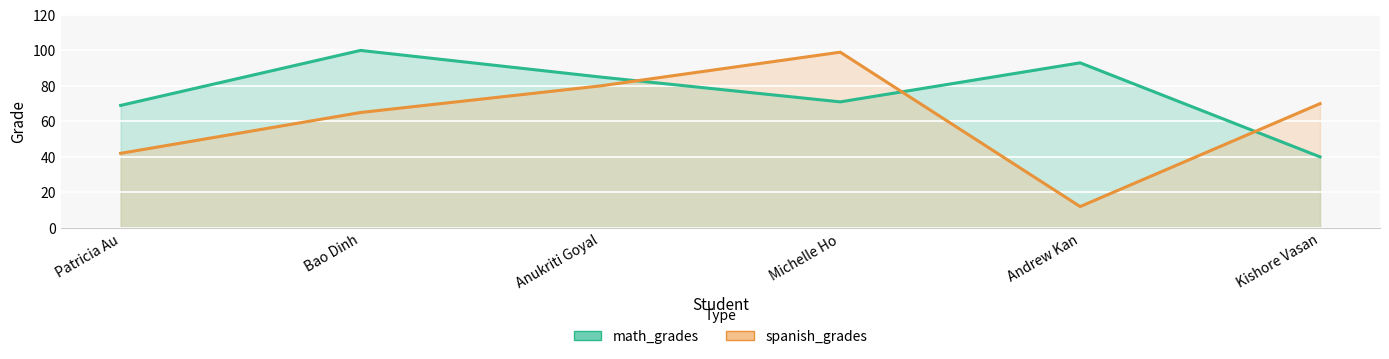

What position from the right is Kishore Vasan?

1